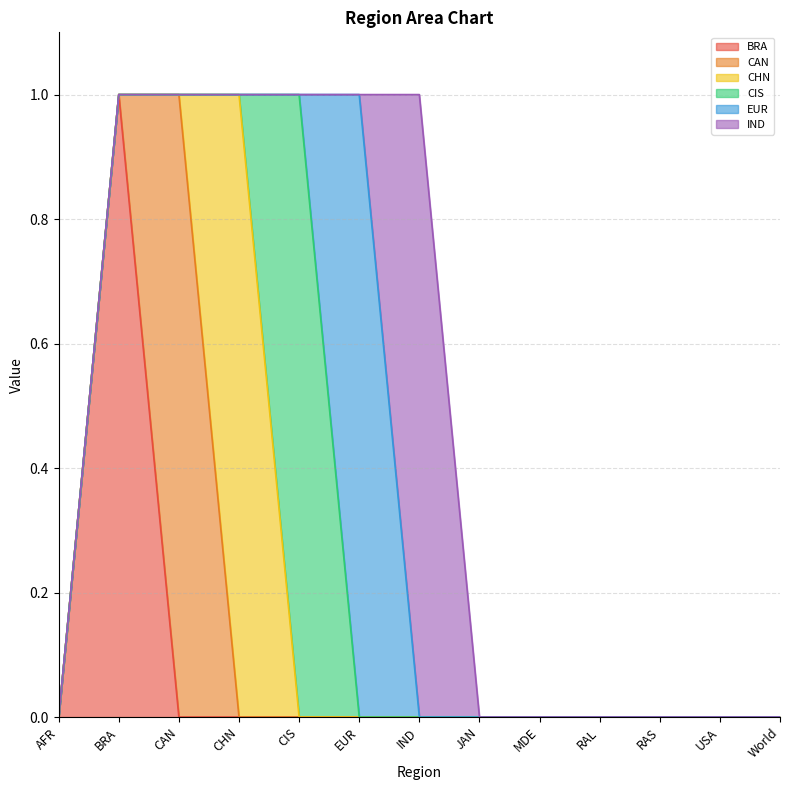

What is the difference between the maximum and minimum values in the IND series?

1